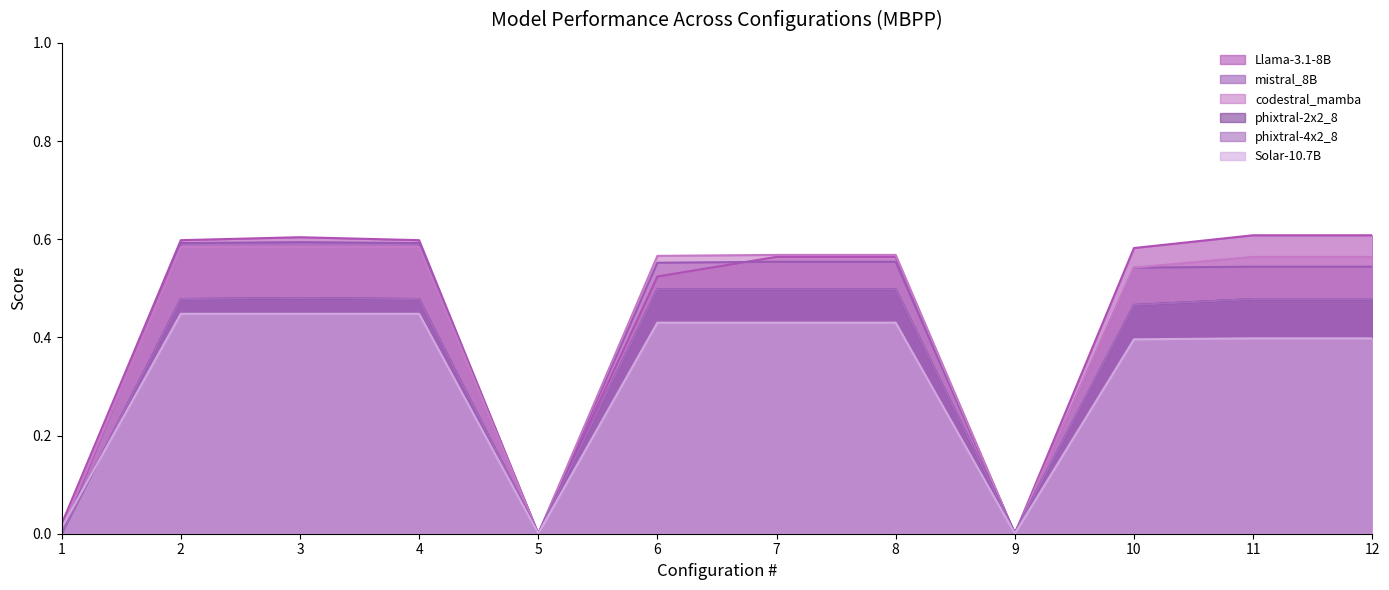

What is the average value of the Solar-10.7B series?

0.3